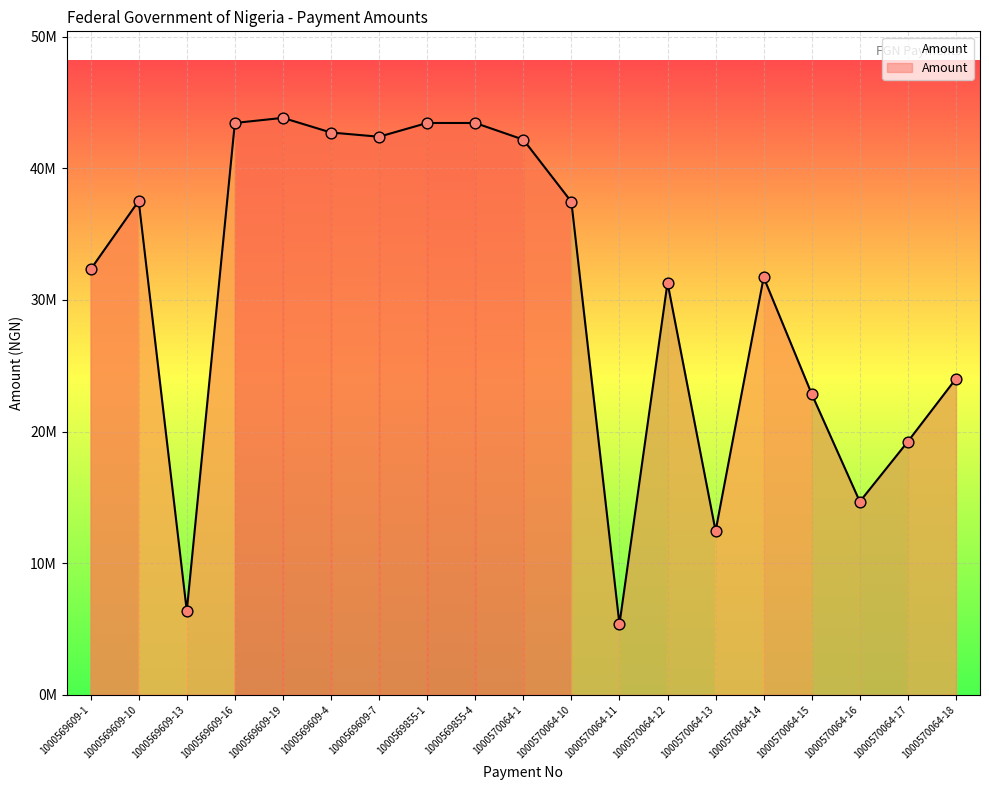

What is the ratio of the value at 1000570064-16 to the value at 1000569609-16?

0.3